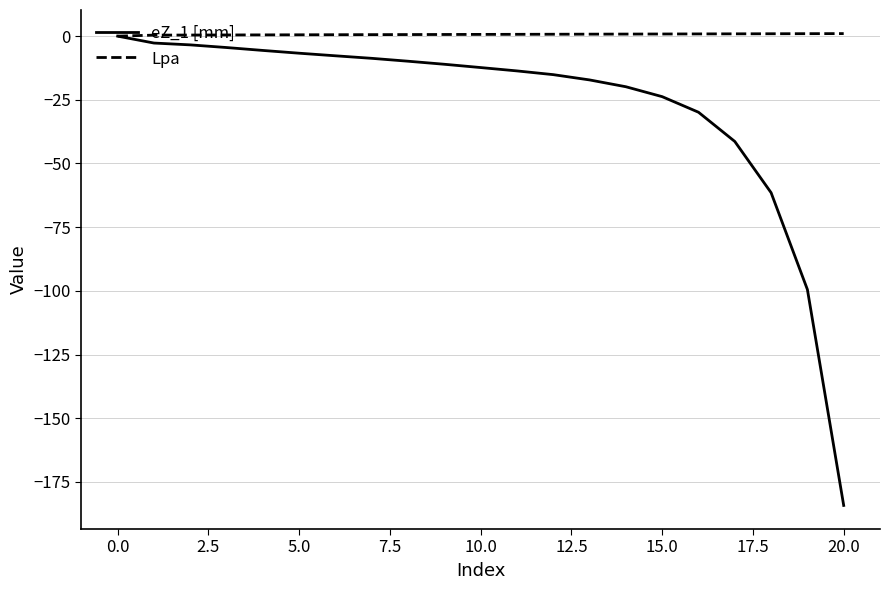

Which series has the largest total across all categories?

Lpa